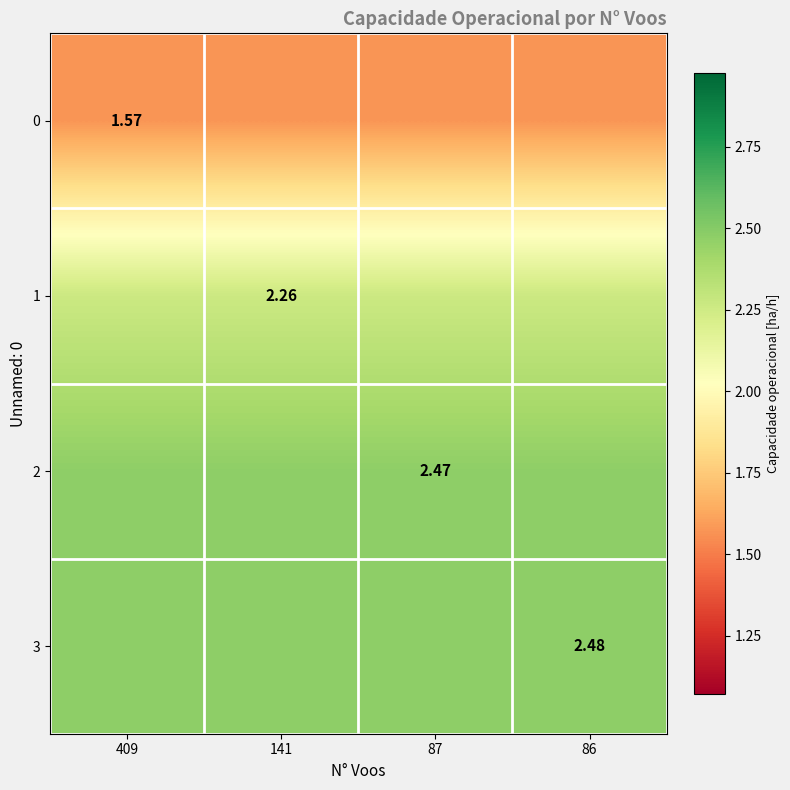

What is the spread (max minus min) of values at 87?

0.9